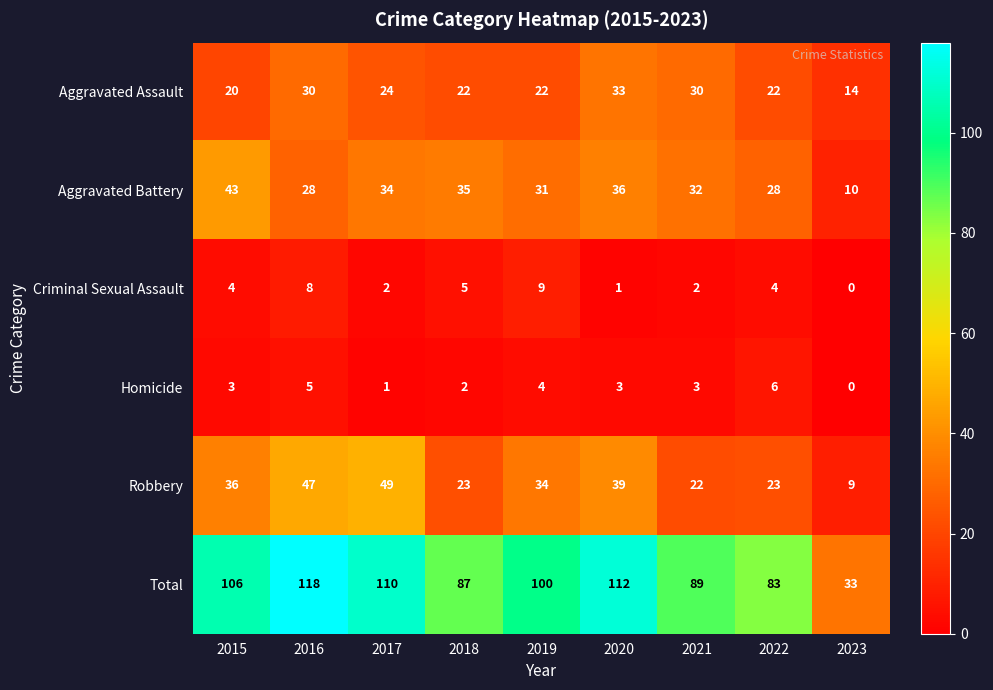

Between 2021 and 2023, which series saw the biggest shift?

Total